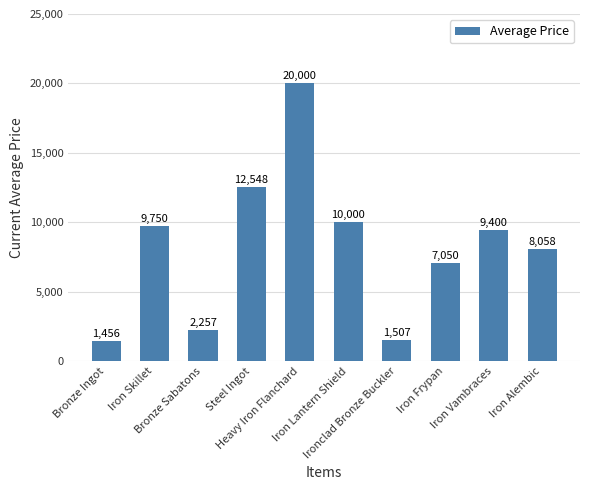

What is the label of the 2nd bar from the right?

Iron Vambraces